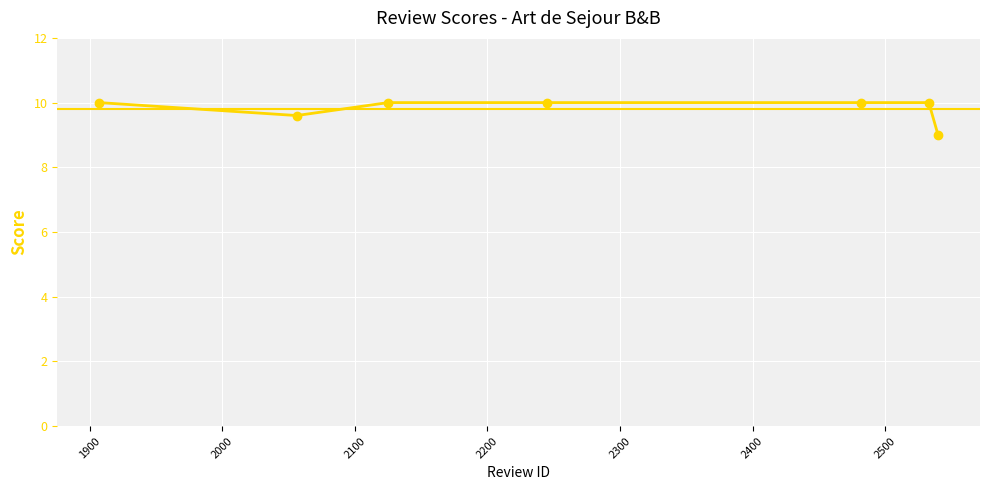

What is the greatest value displayed?

10.0